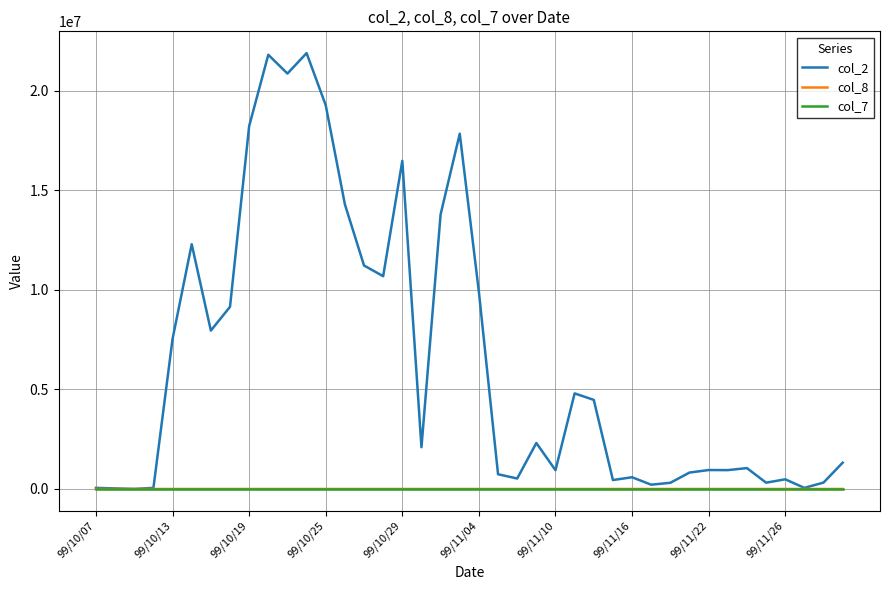

Which series has the largest total across all categories?

col_2